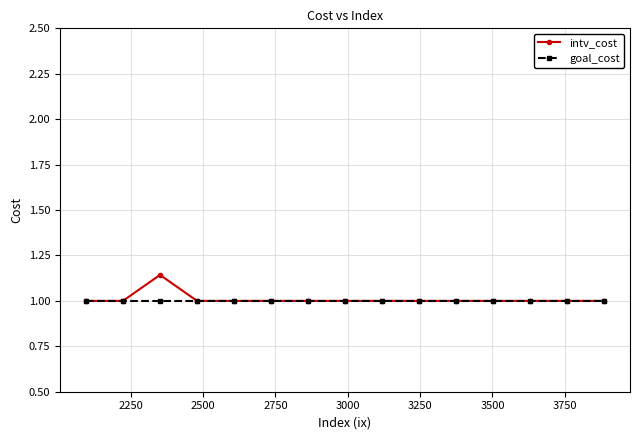

Rank the series by their maximum value, from lowest to highest.

goal_cost, intv_cost